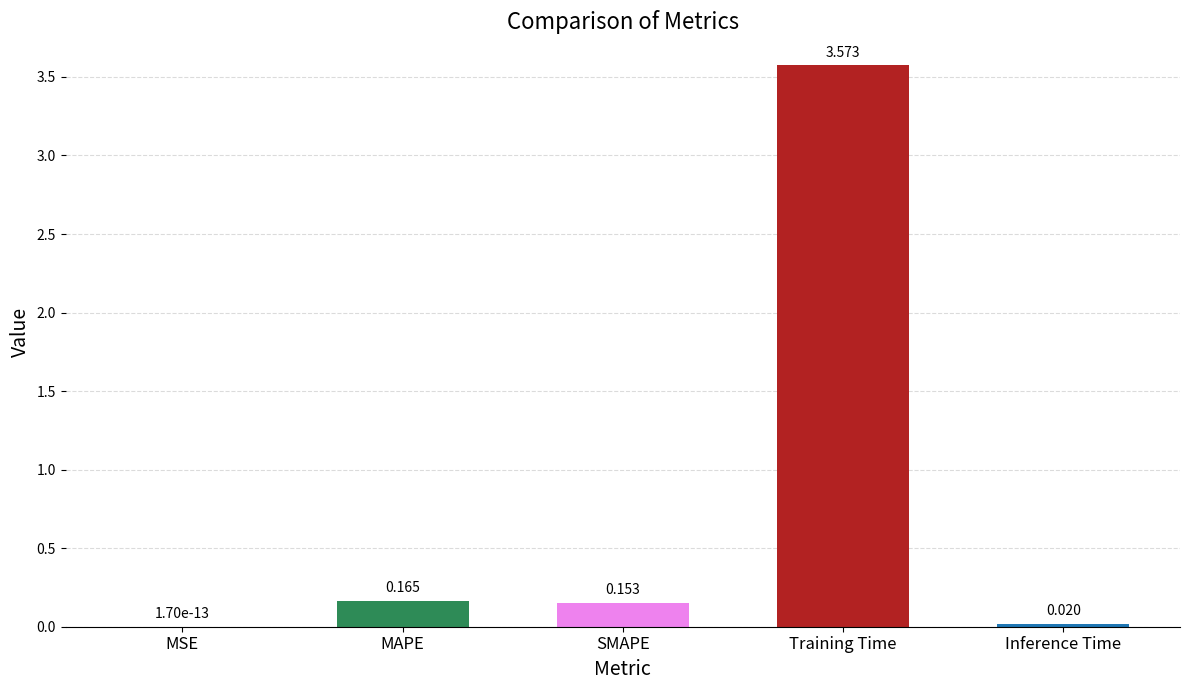

Which has a higher value, MAPE or Training Time?

Training Time